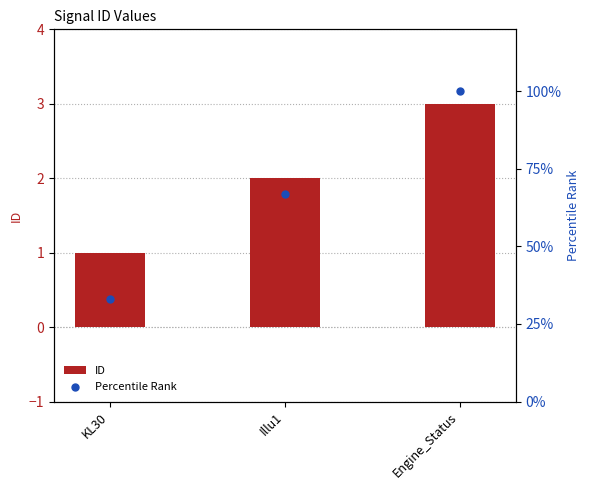

Which series has the largest Y range (max minus min)?

Percentile Rank